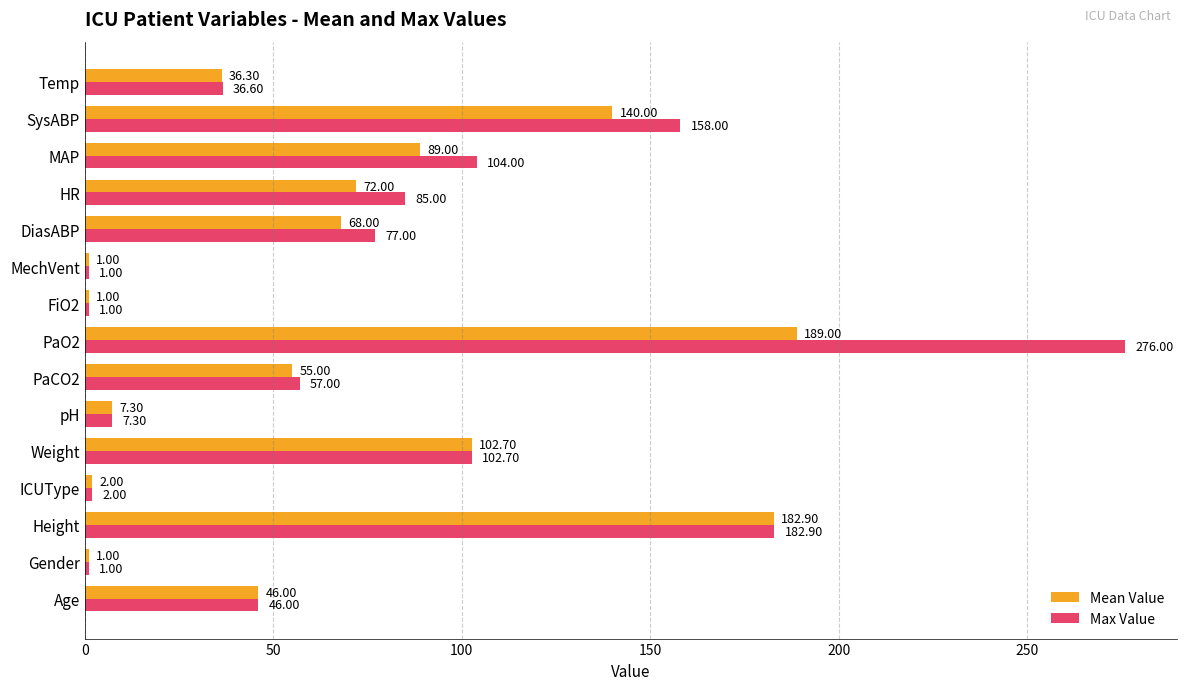

What is the average value of the Max Value series?

75.8